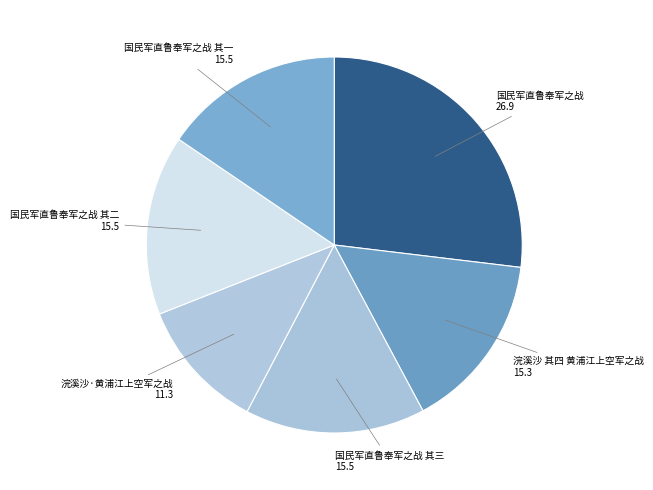

How many slices are in this pie chart?

6